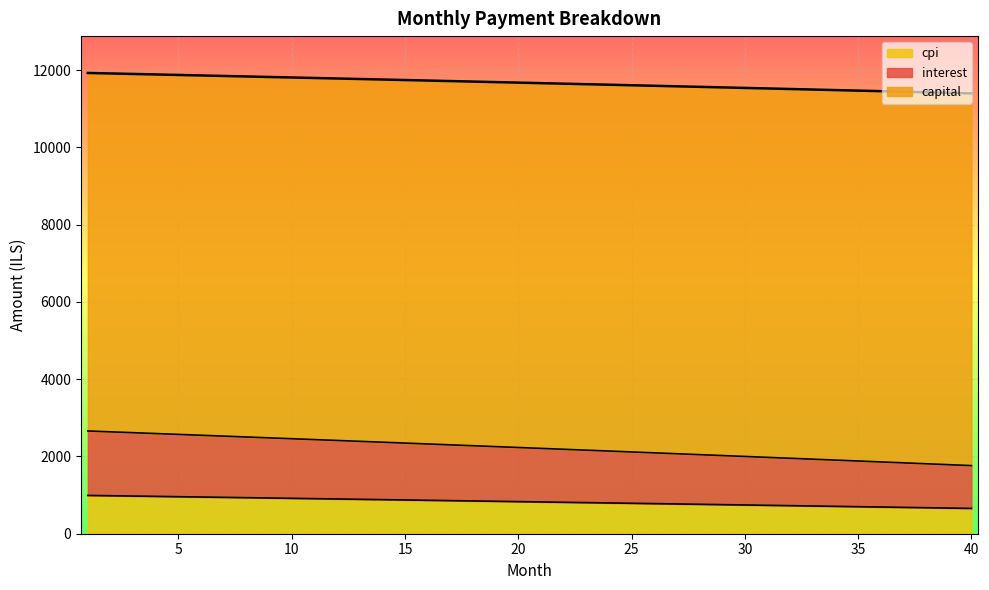

What is the maximum value for cpi?

991.7